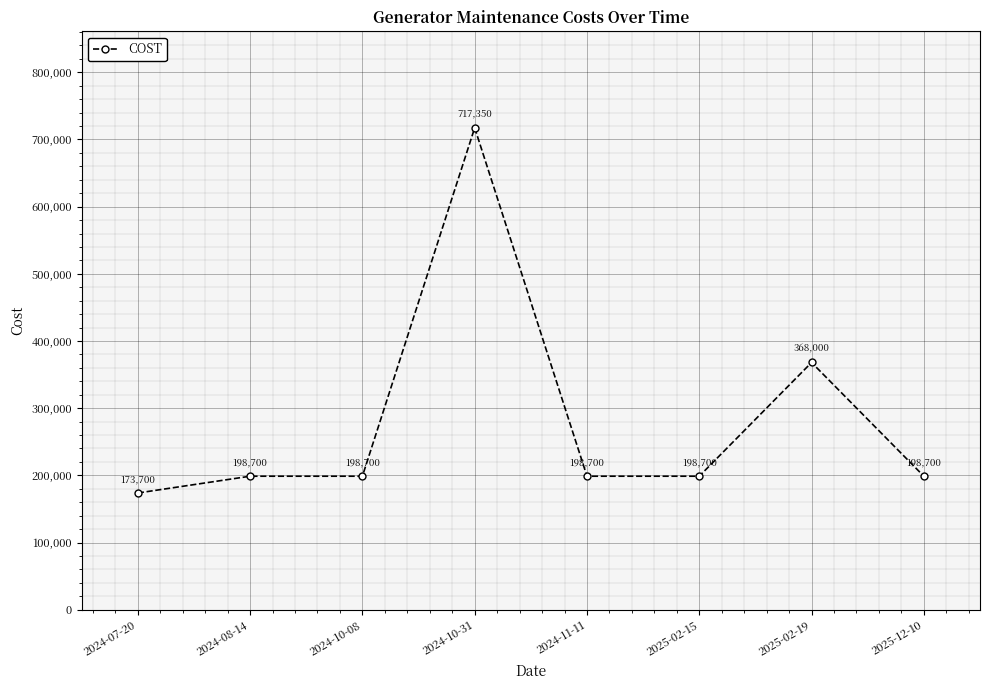

Reading left to right, list all the values displayed in this chart.

2024-07-20=173700	2024-08-14=198700	2024-10-08=198700	2024-10-31=717350	2024-11-11=198700	2025-02-15=198700	2025-02-19=368000	2025-12-10=198700